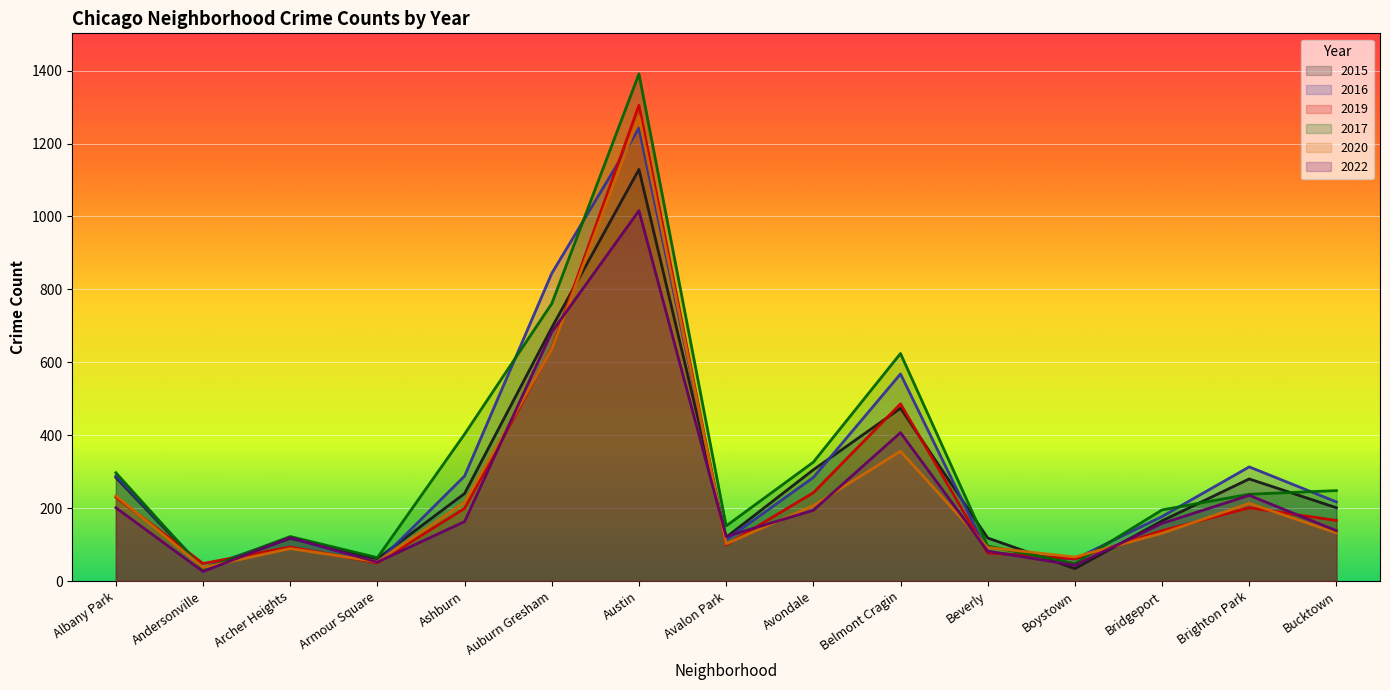

What is the sum of all 2022 values?

3639